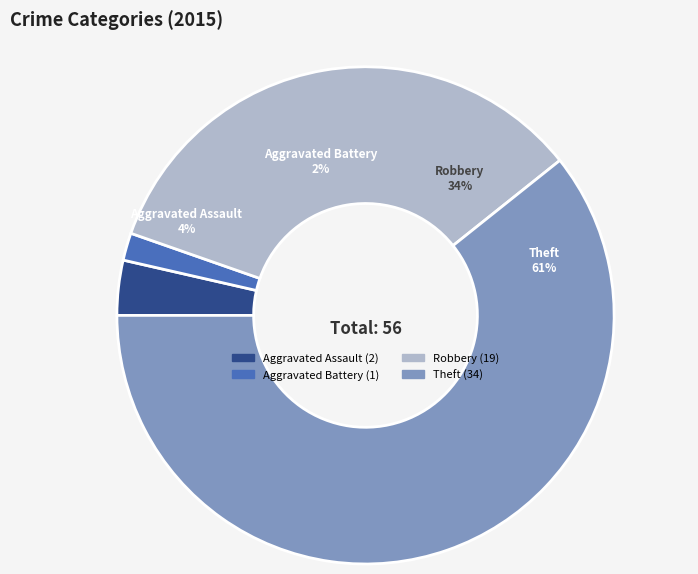

What is the change in value from Aggravated Battery to Robbery?

+18